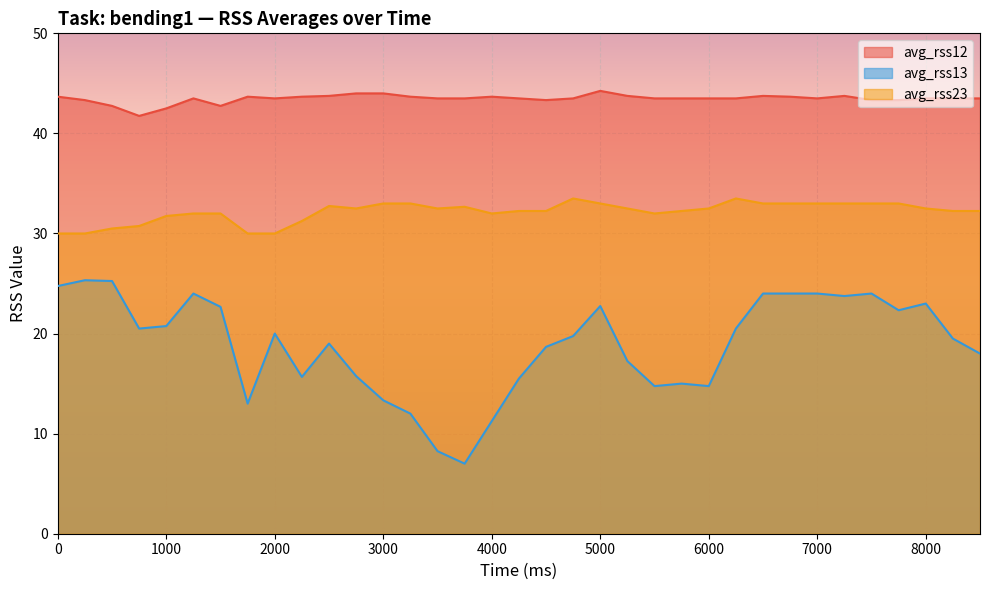

At how many categories does at least one series exceed 29?

35